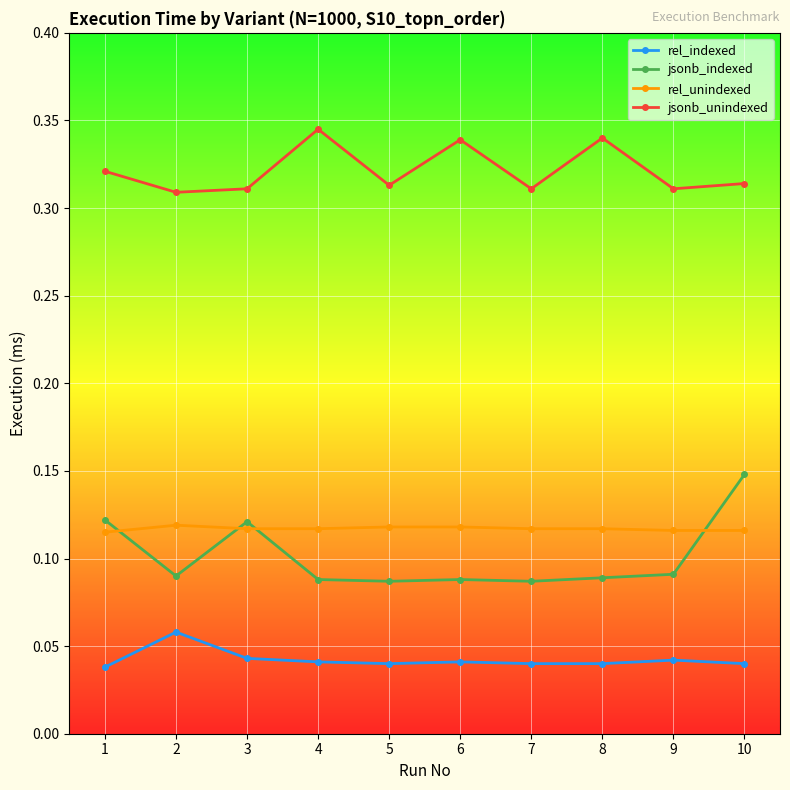

True or false: jsonb_unindexed and jsonb_indexed intersect in this chart.

False